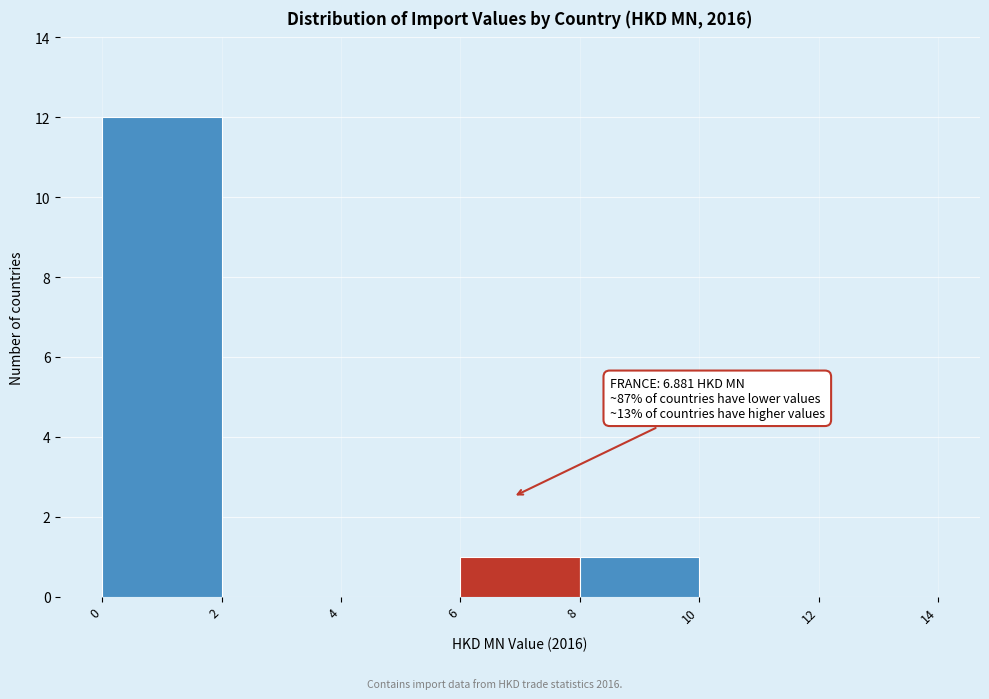

Over which range of the x-axis is the bar tallest?

0 to 2